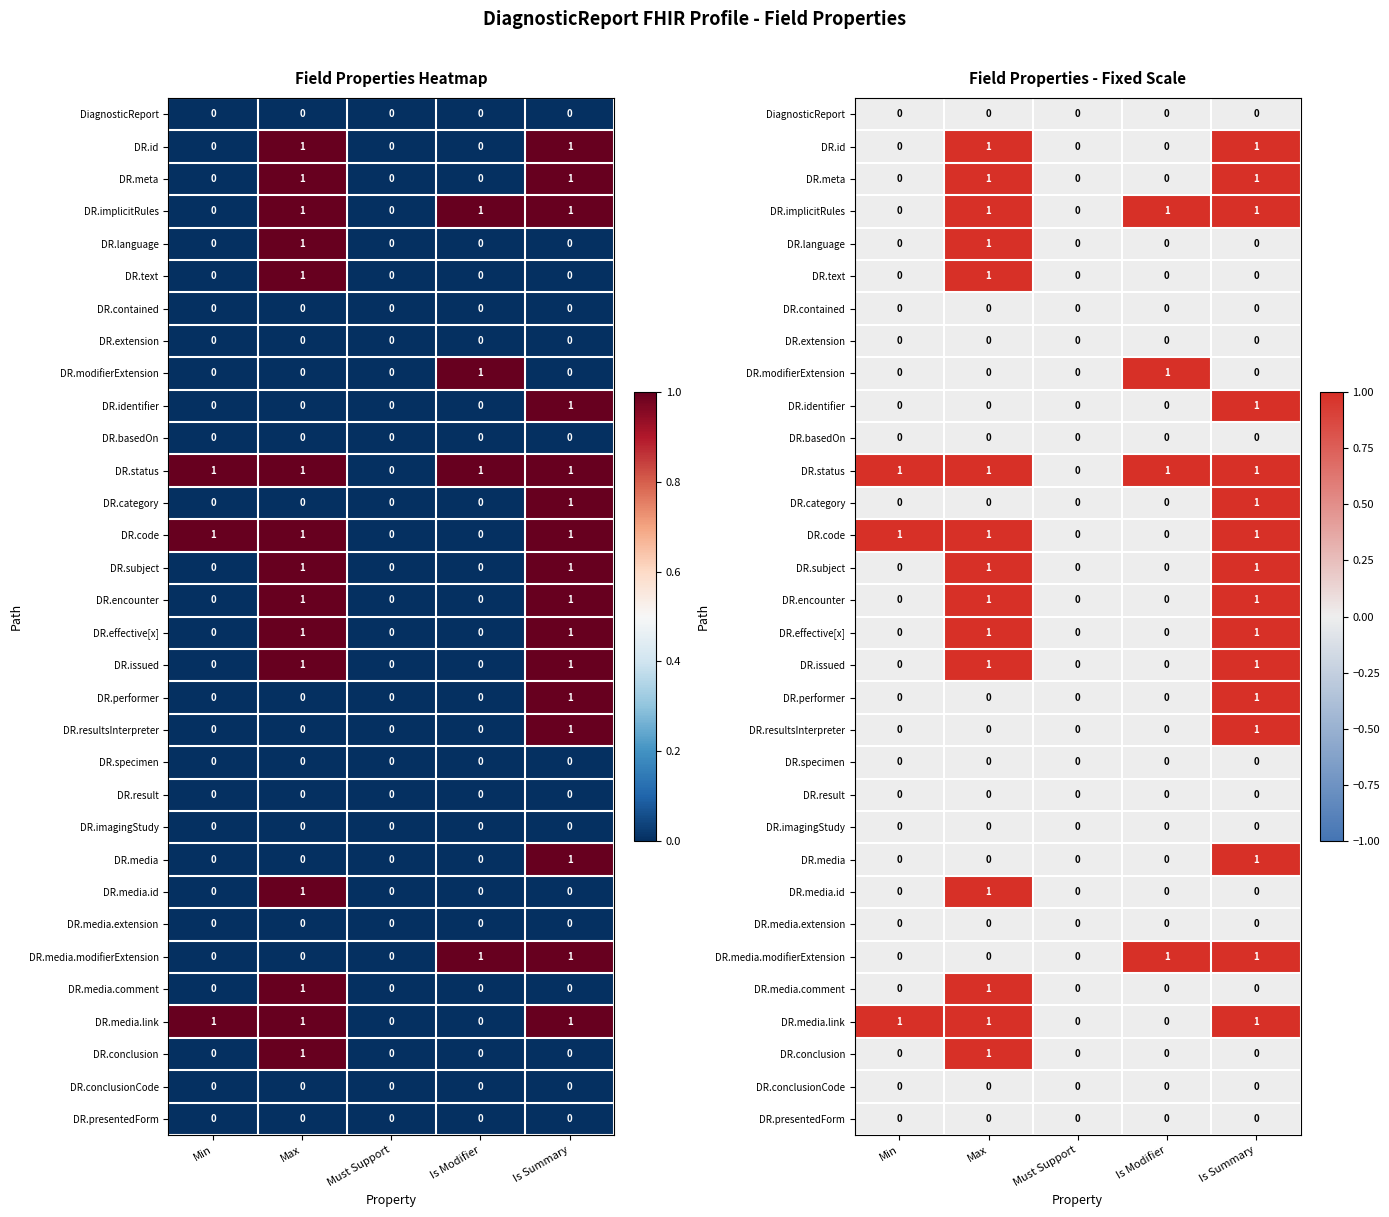

Rank the series by their maximum value, from lowest to highest.

DiagnosticReport, DR.contained, DR.extension, DR.basedOn, DR.specimen, DR.result, DR.imagingStudy, DR.media.extension, DR.conclusionCode, DR.presentedForm, DR.id, DR.meta, DR.implicitRules, DR.language, DR.text, DR.modifierExtension, DR.identifier, DR.status, DR.category, DR.code, DR.subject, DR.encounter, DR.effective[x], DR.issued, DR.performer, DR.resultsInterpreter, DR.media, DR.media.id, DR.media.modifierExtension, DR.media.comment, DR.media.link, DR.conclusion